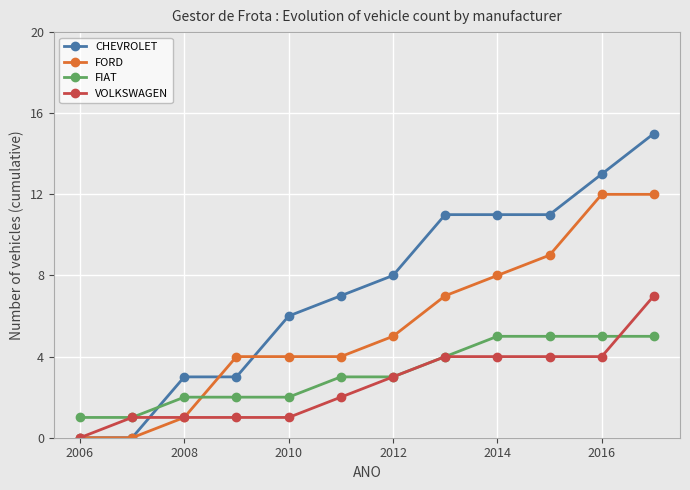

Count the number of data series in this chart.

4